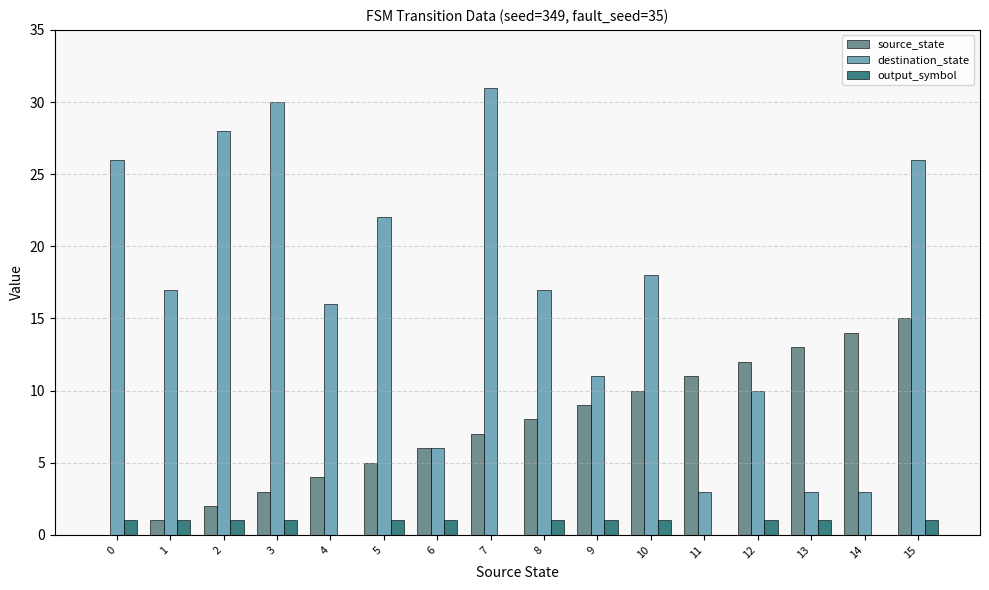

What is the sum of all source_state values?

120